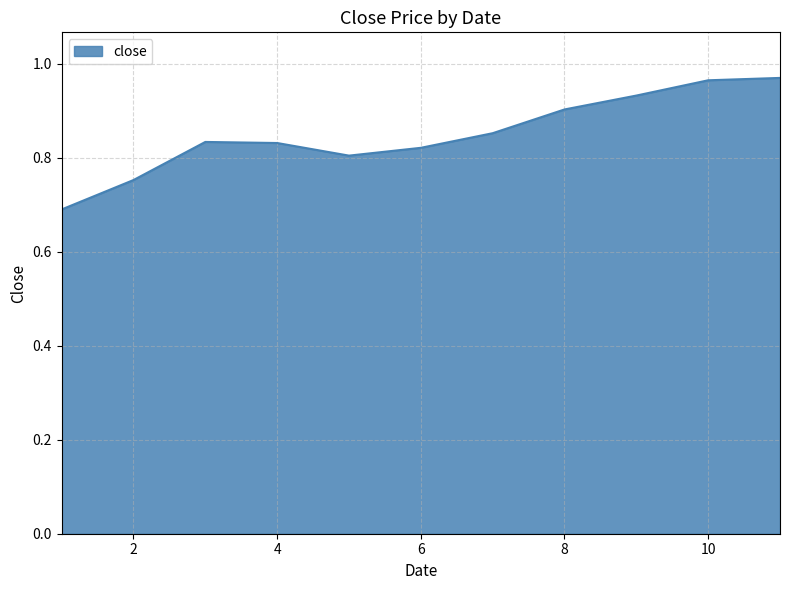

What is the minimum value shown in the chart?

0.7